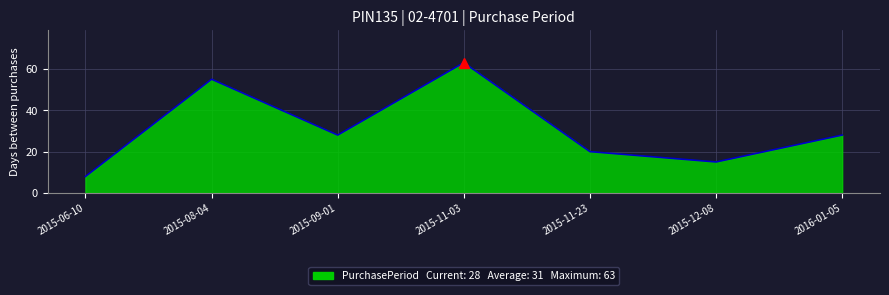

What is the difference between the maximum and minimum values?

55